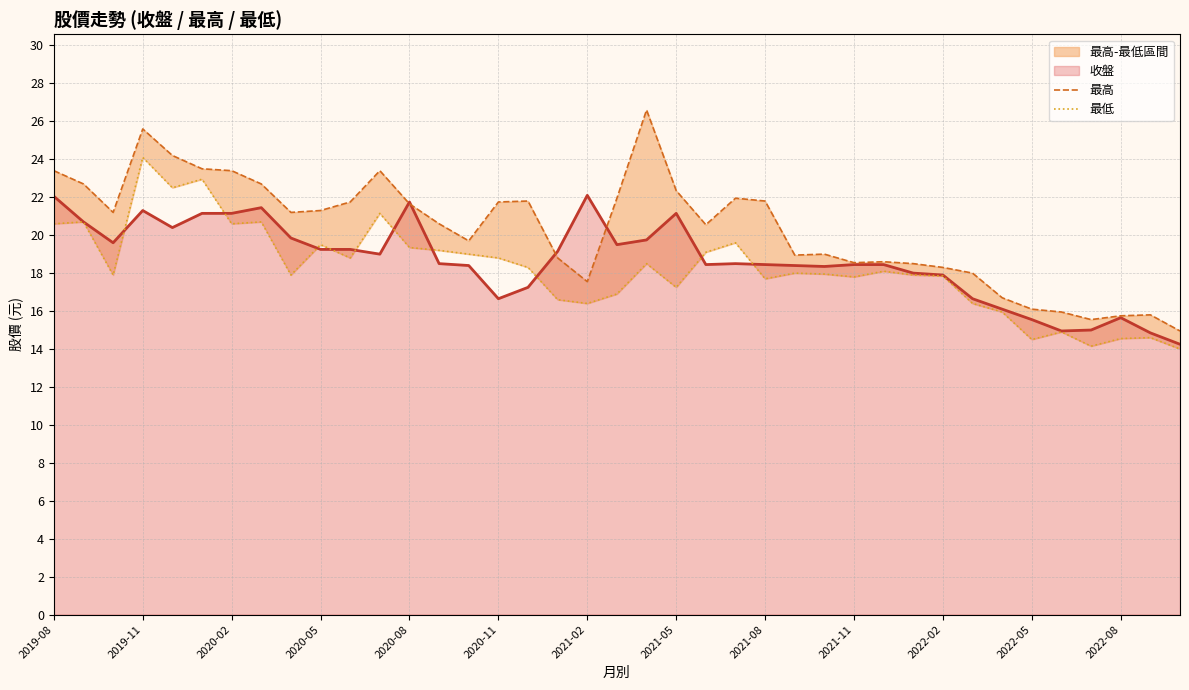

Which category has the lowest value across all series?

38